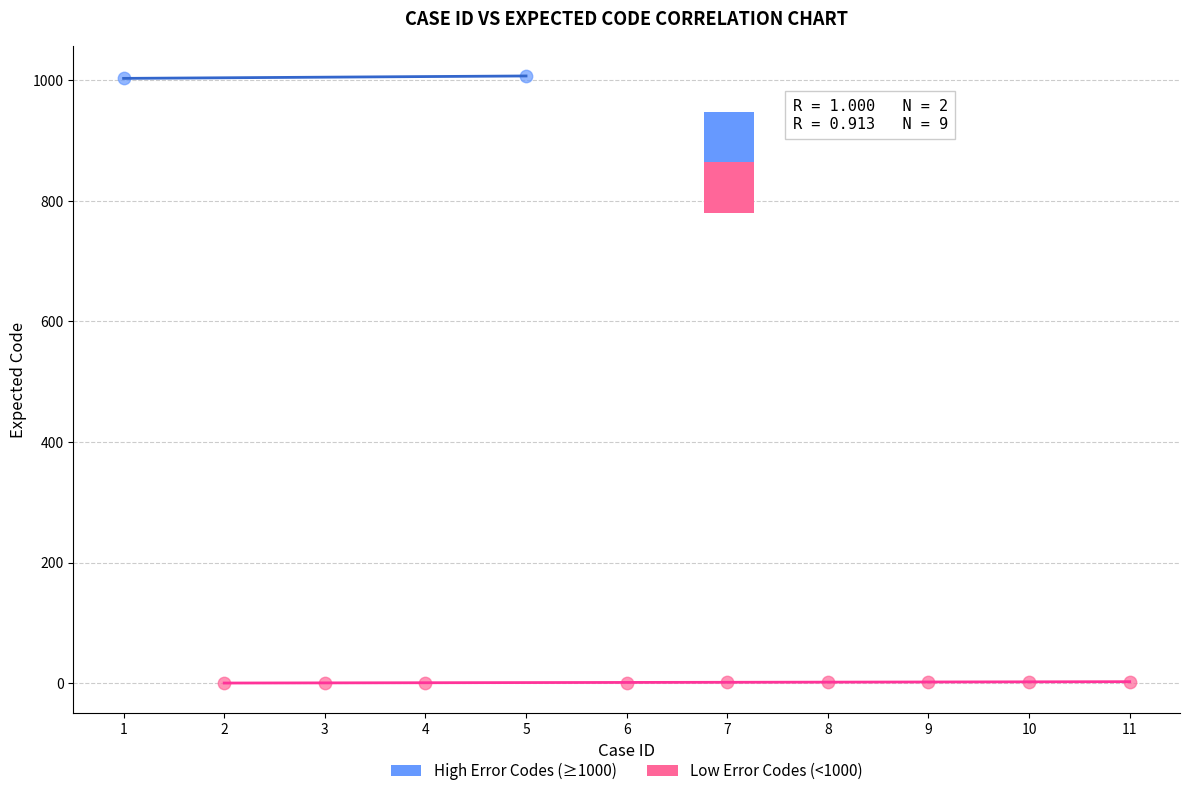

Which series reaches the maximum Y coordinate?

High Error Codes (≥1000)